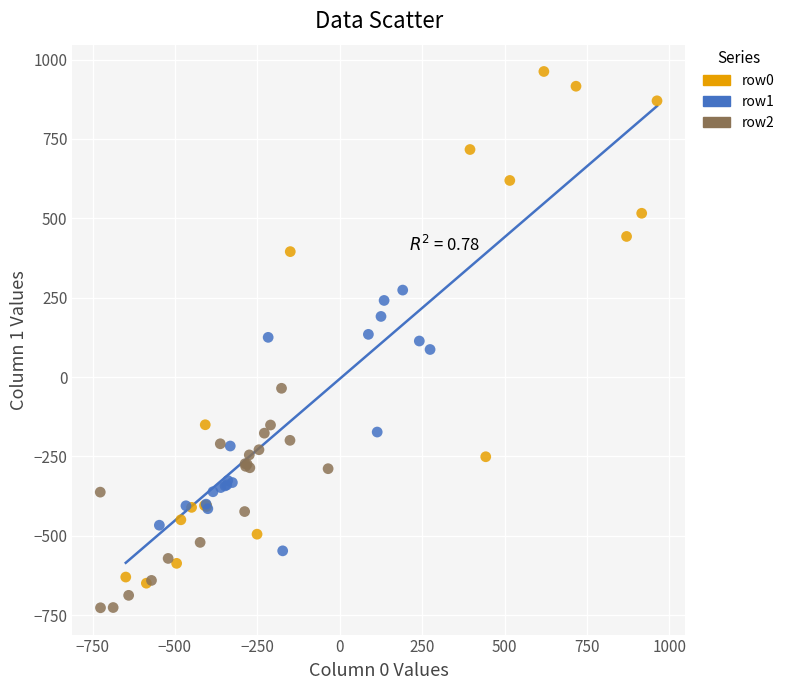

Which series reaches the maximum Y coordinate?

row0